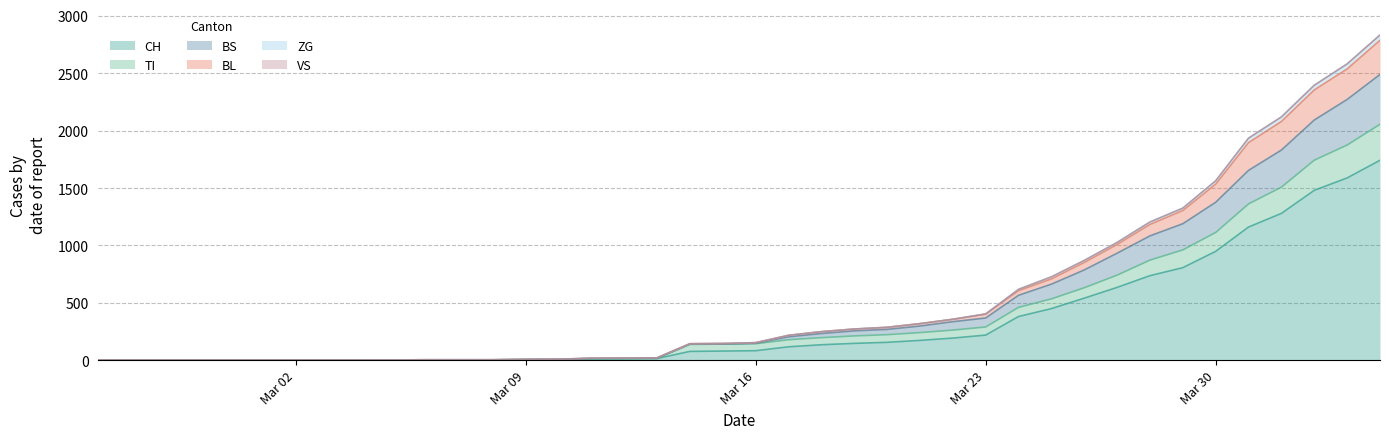

How many data points in BS are above 147?

19